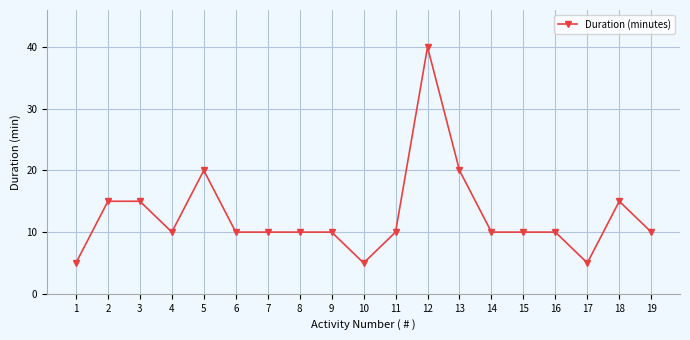

What is the value of the 15th point from the left?

10